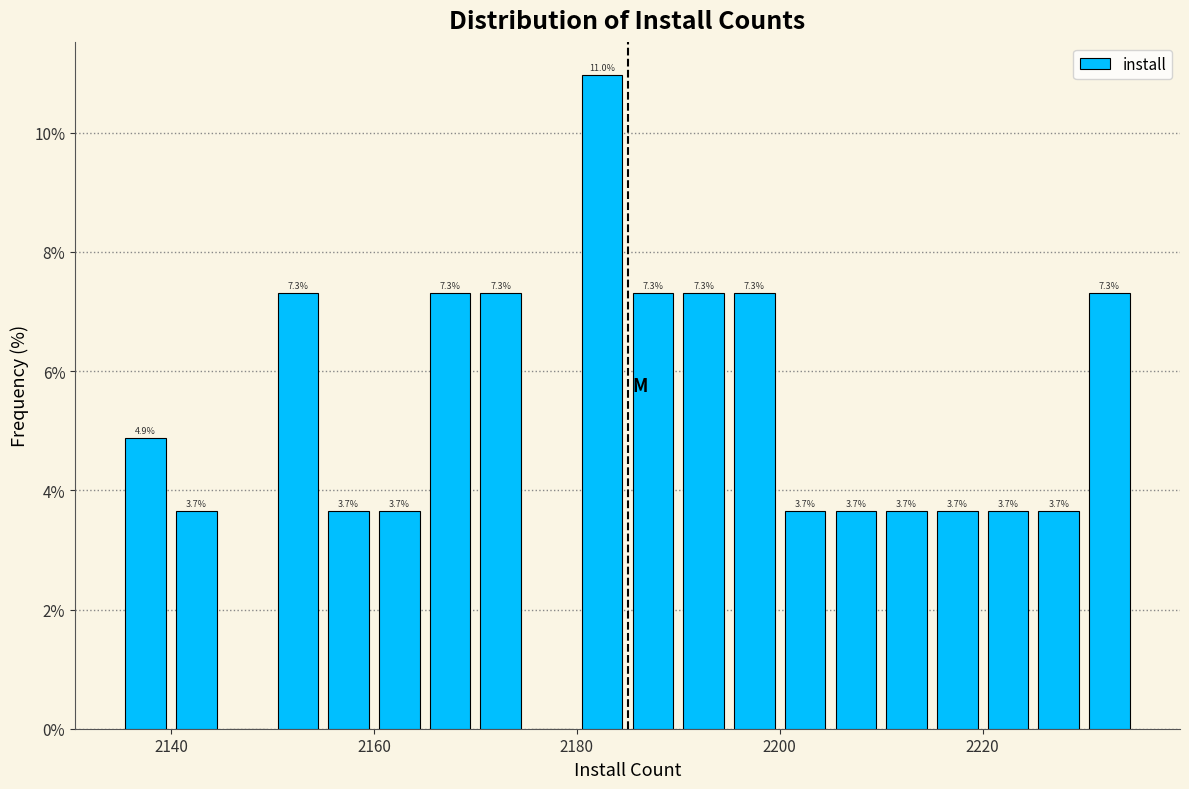

Around what value on the x-axis is the tallest bar? Give the approximate position of its centre, as read against the axis.

2182